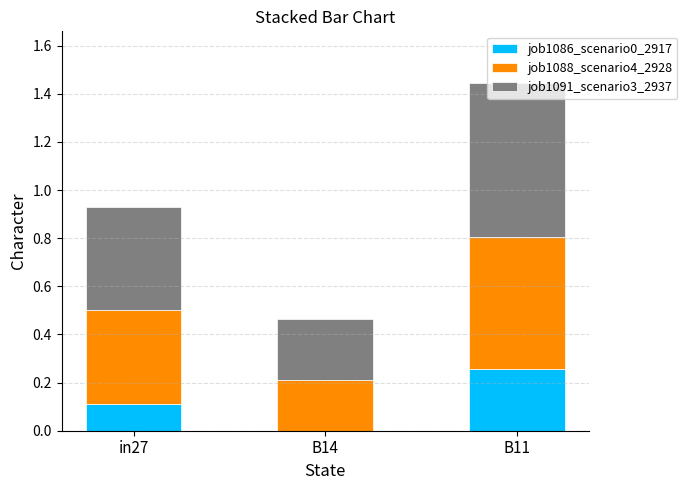

True or false: job1086_scenario0_2917 has a value of 0.0 at B14.

True